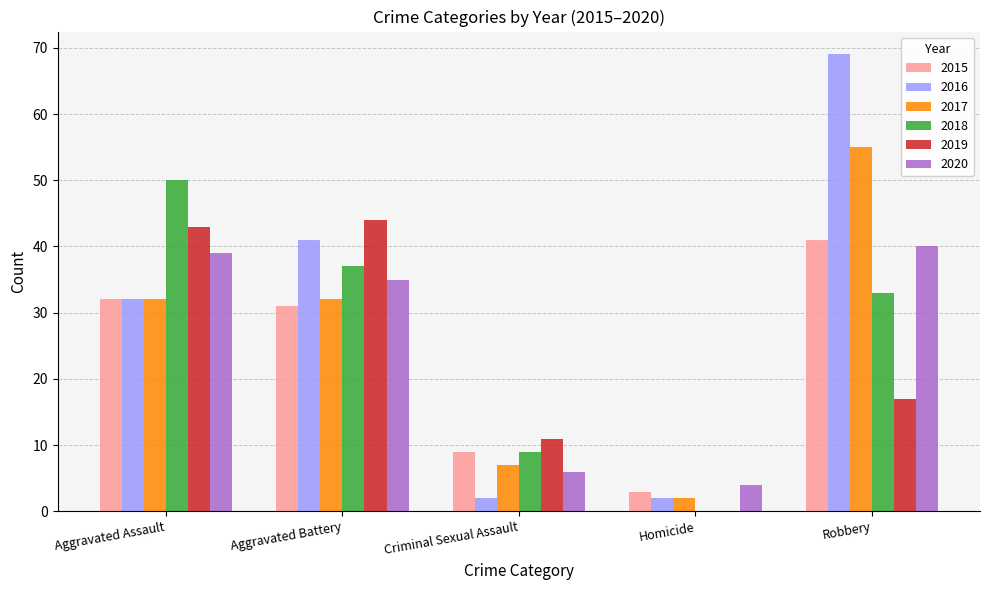

How many groups of bars are there?

5